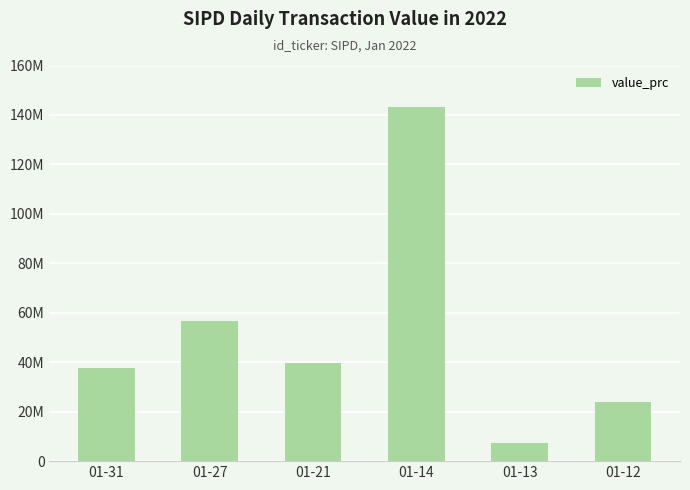

What is the value of the 1st bar from the left?

37479500